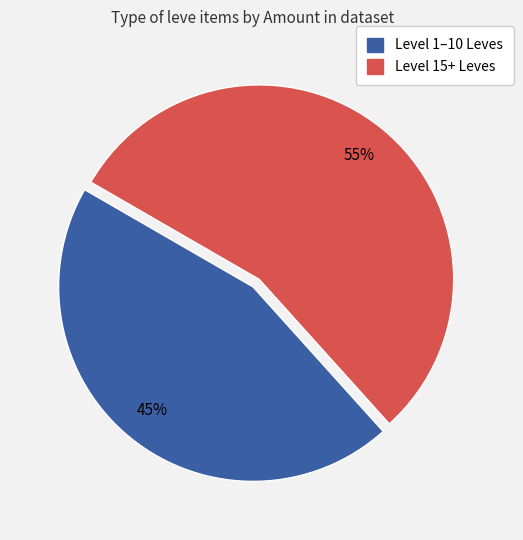

Is there any slice that represents more than half of the pie?

Yes